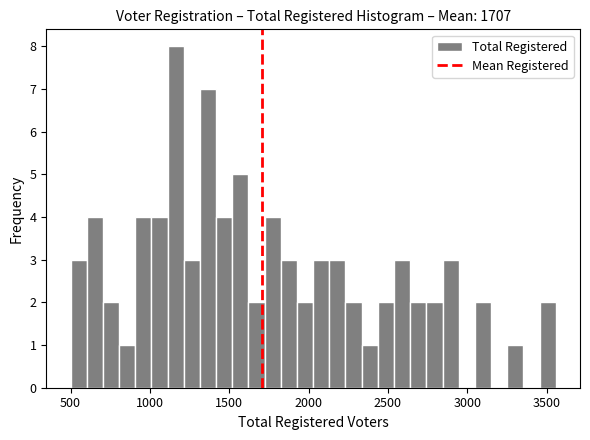

Read against the x-axis, roughly where is the centre of the tallest bar?

1150